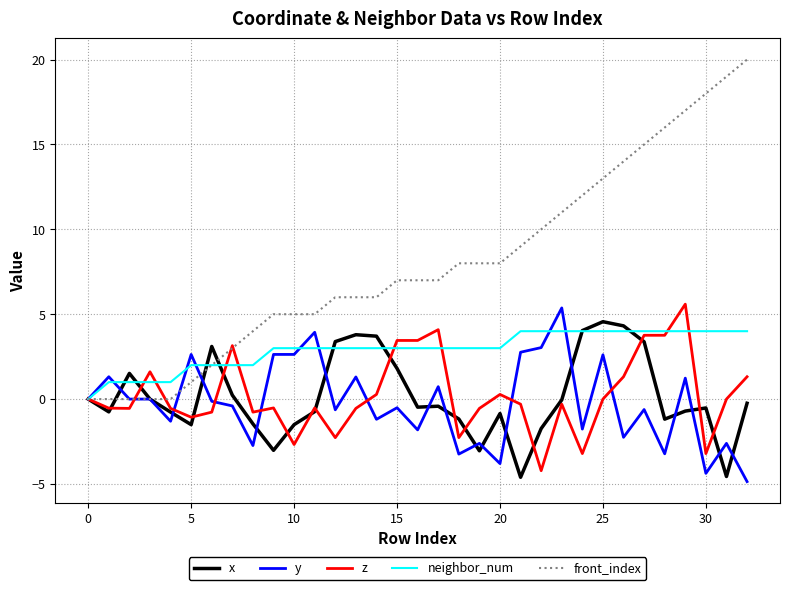

Which series has the widest spread of values?

front_index